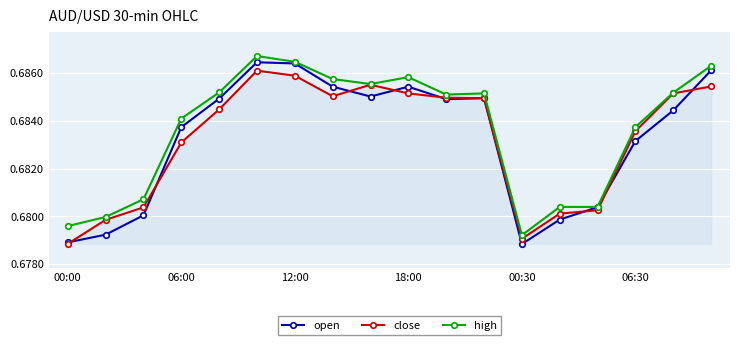

How many open values are between 0 and 1?

18